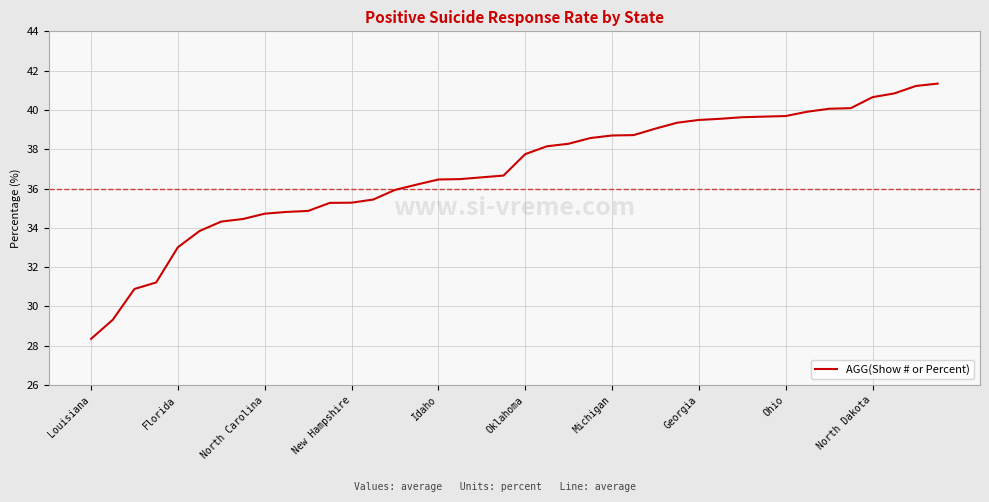

What is the difference between the maximum and minimum values?

13.0